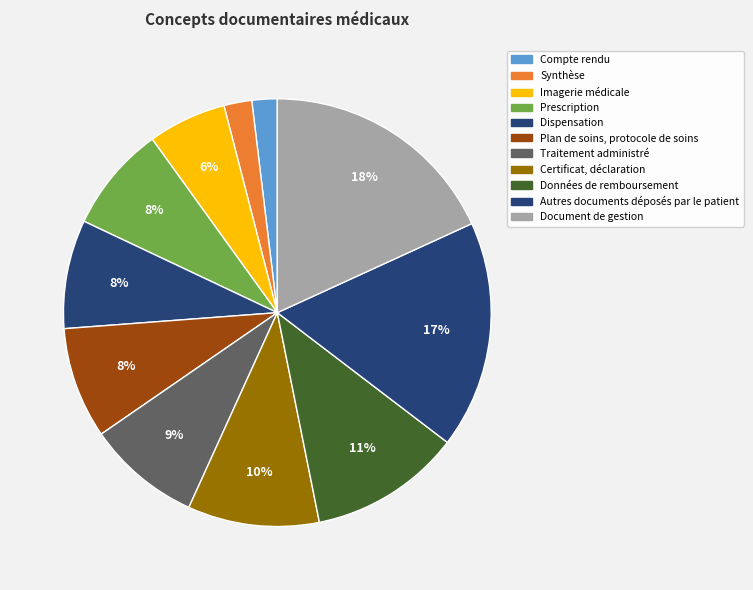

Which slice is the smallest?

Compte rendu